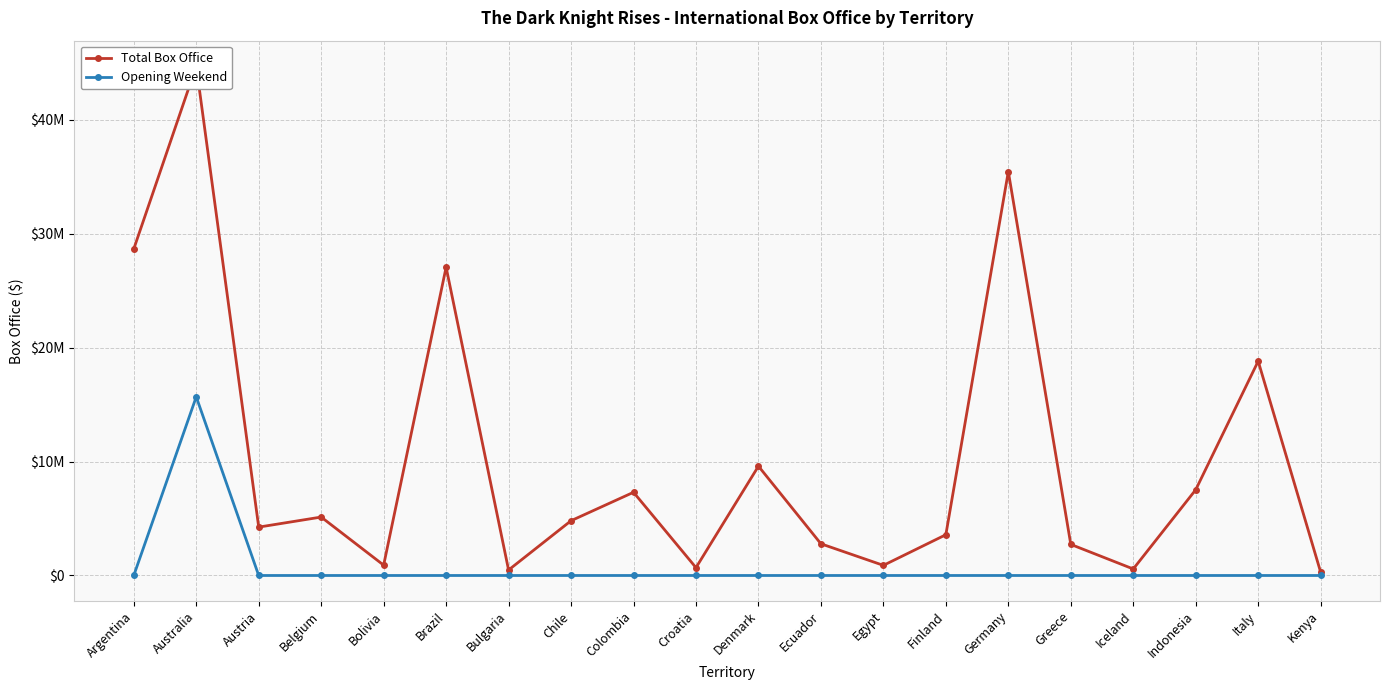

What is the greatest value displayed?

44722076